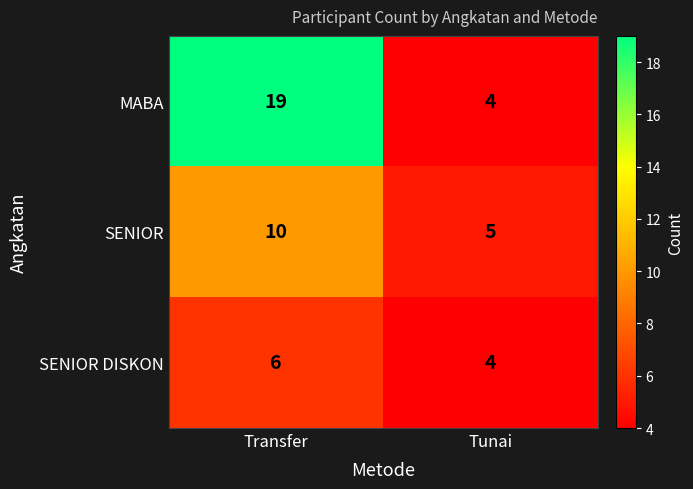

What is the sum of all SENIOR values?

15